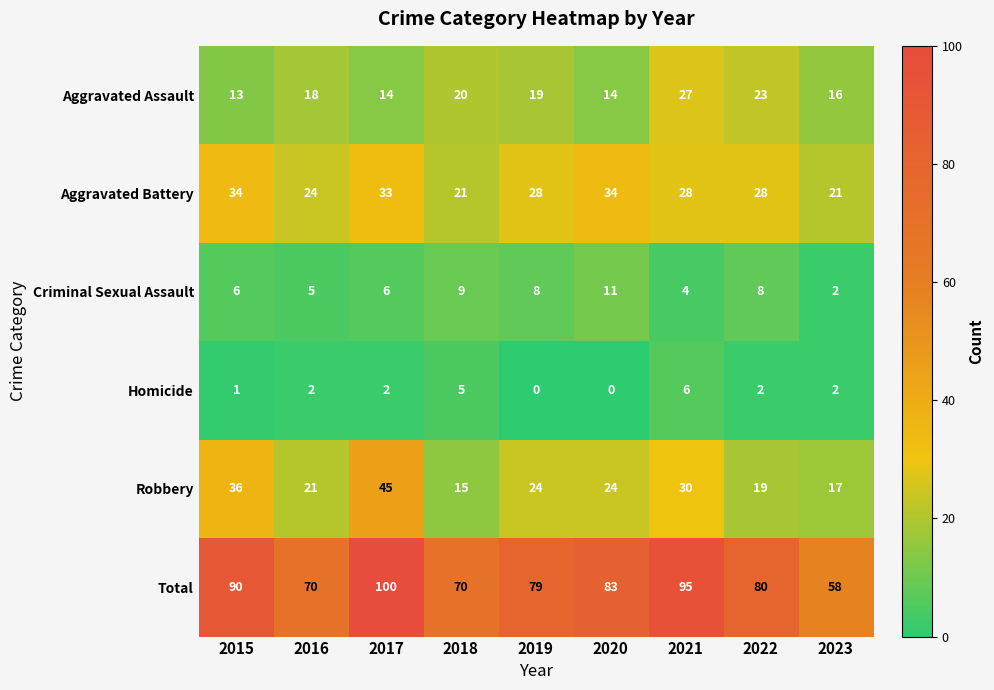

At how many categories does at least one series exceed 67?

8